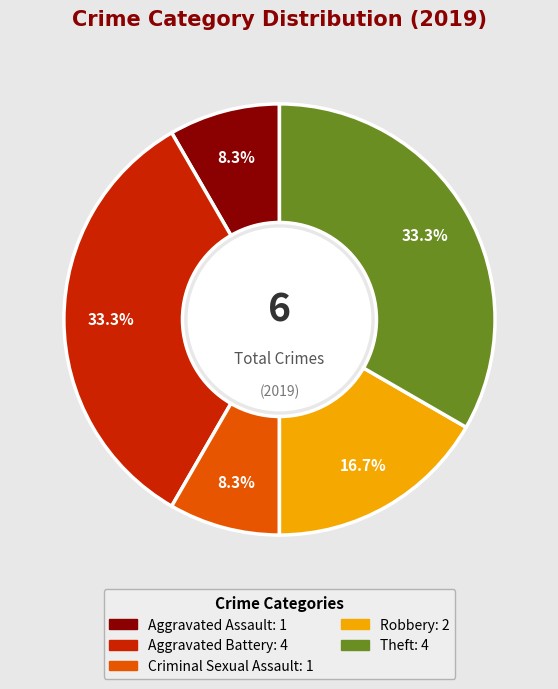

To the nearest percent, what percentage of the pie is Robbery?

17%